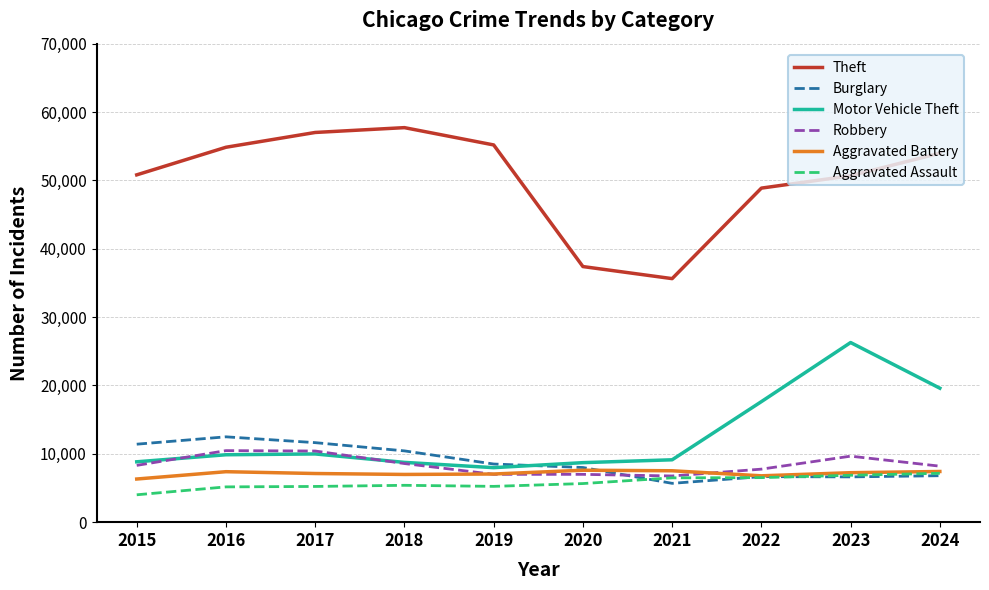

What is the lowest value of the Theft series?

35628